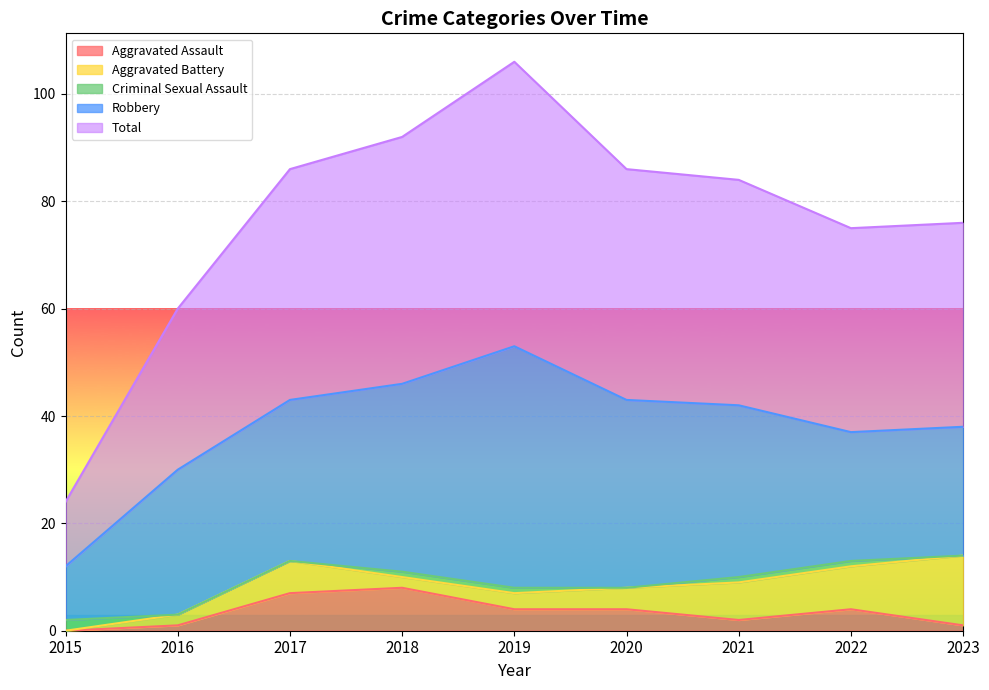

True or false: Total has a value of 17 at 2015.

False